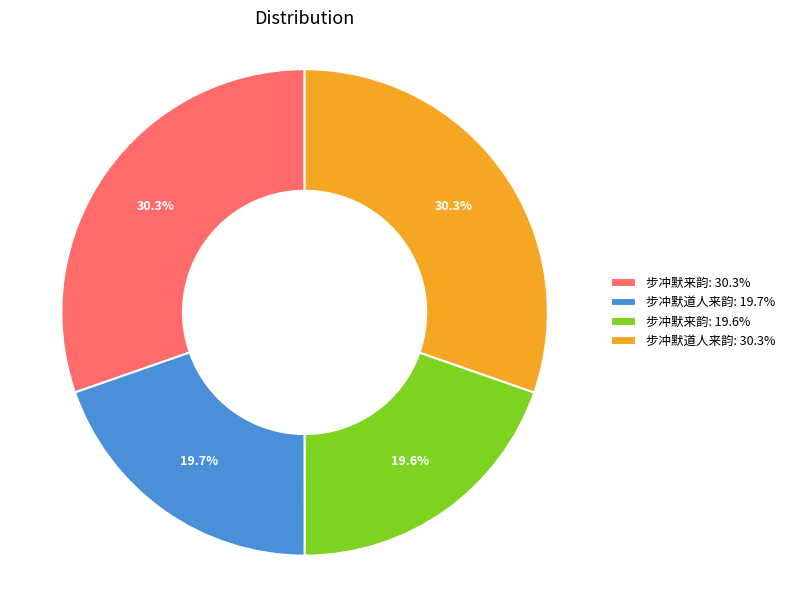

Approximately how many times larger is the value at 步冲默来韵: 19.6% compared to 步冲默道人来韵: 30.3%?

0.6